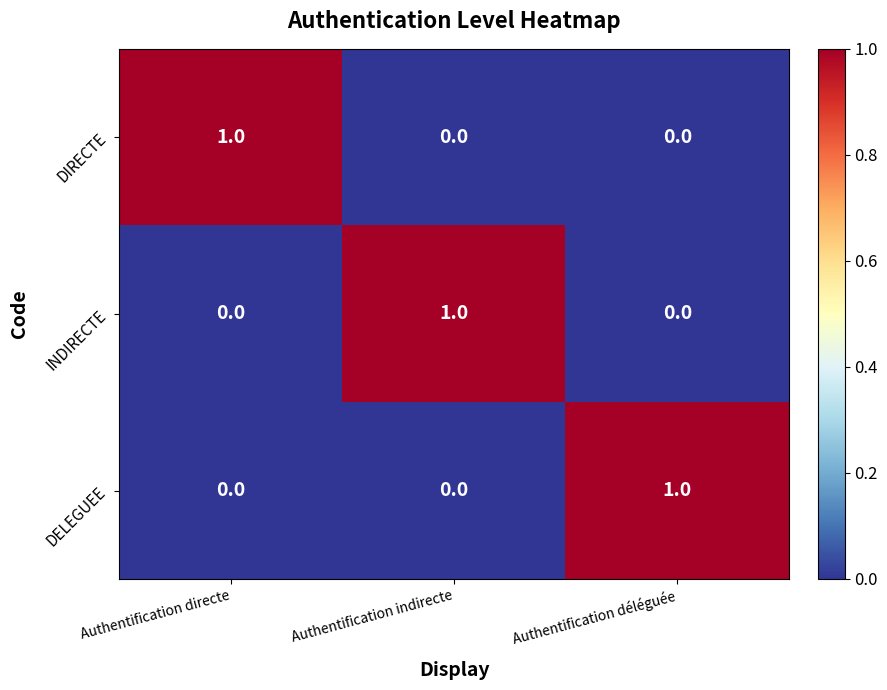

True or false: INDIRECTE has a value of 1 at Authentification indirecte.

True